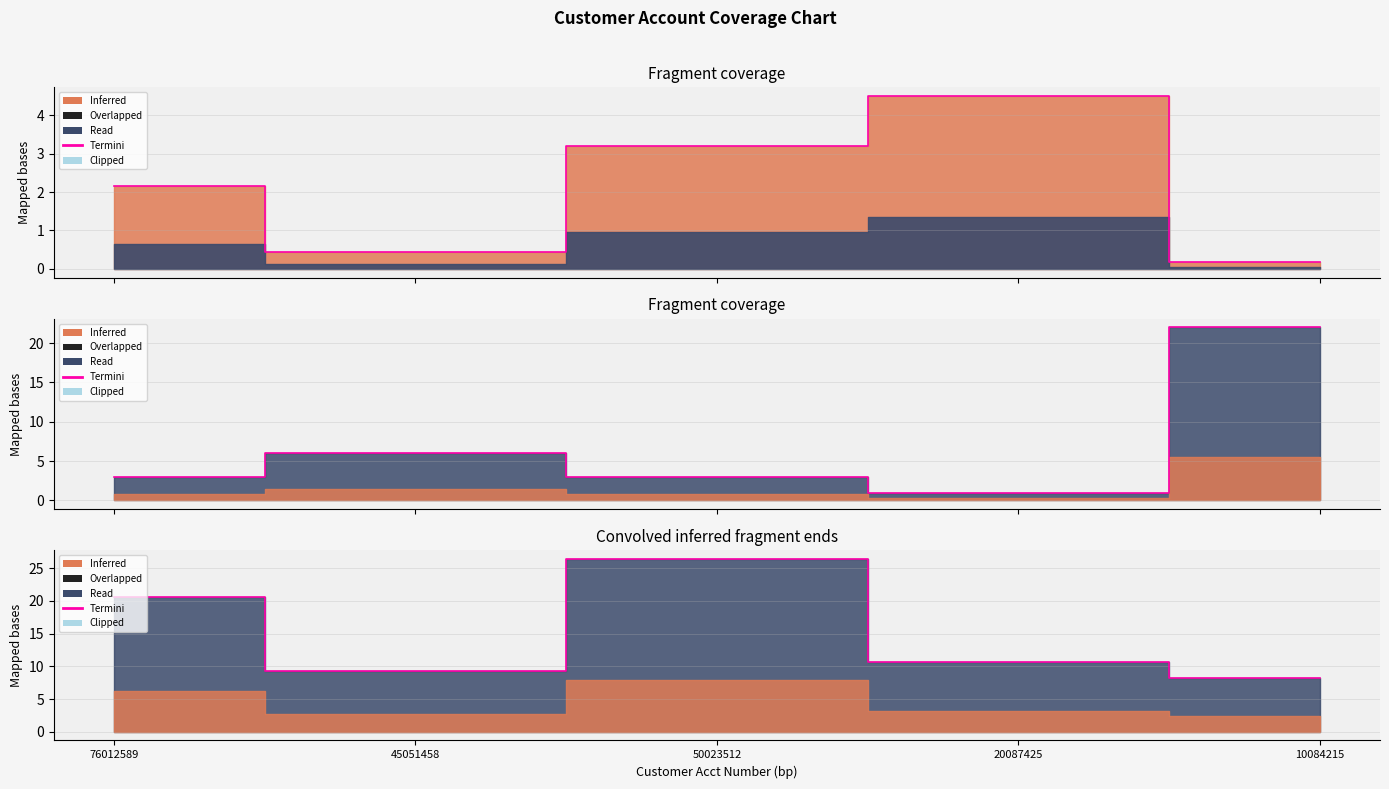

What is the difference between the maximum and minimum values?

18.2